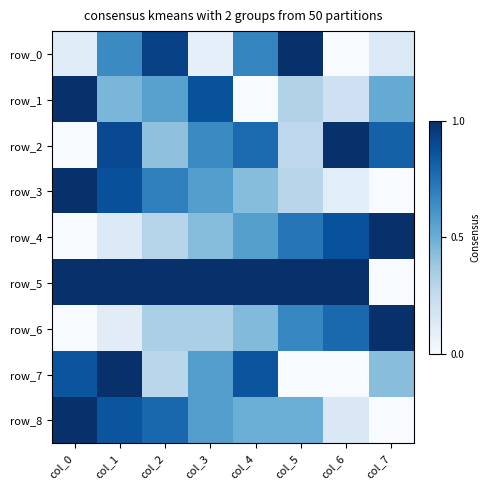

How many series are shown in this chart?

9